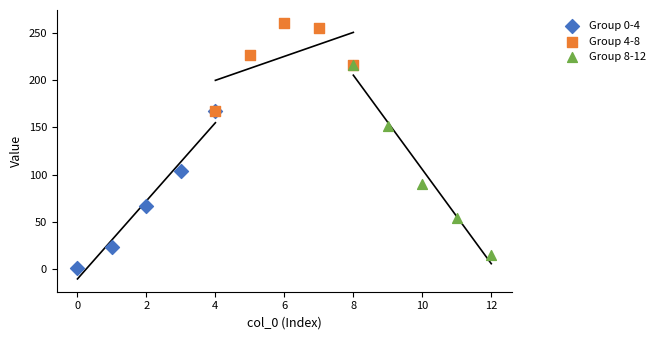

Which series contains the lowest Y value?

Group 0-4